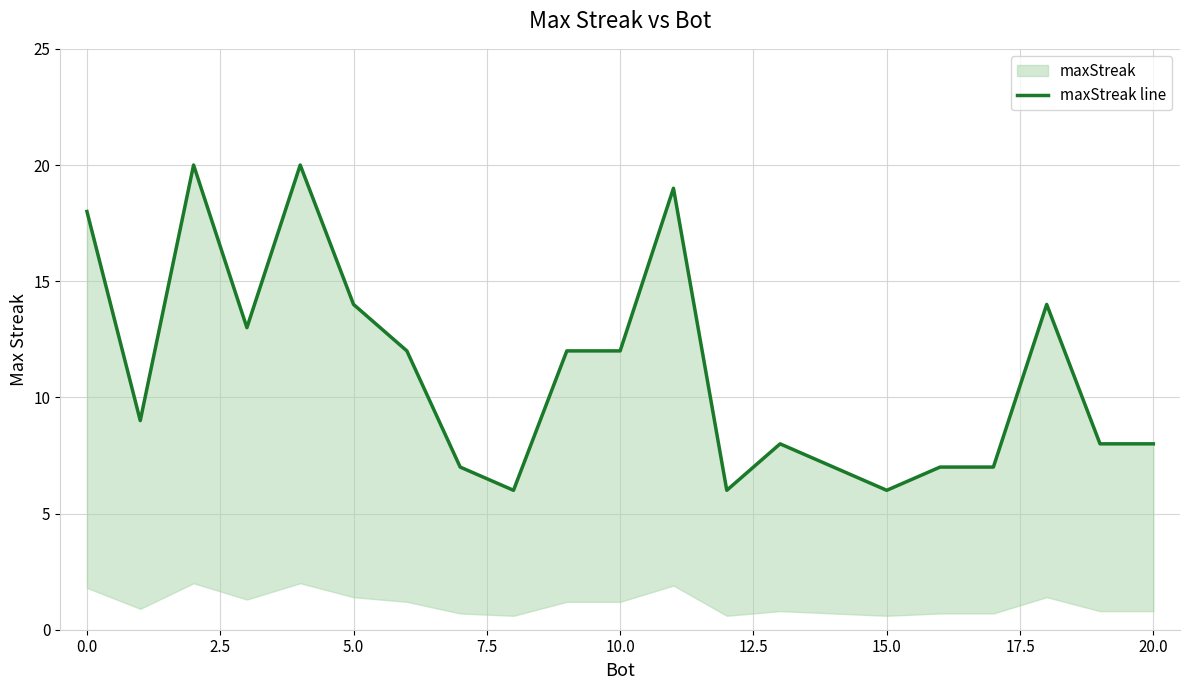

What is the label of the 7th point from the right?

14